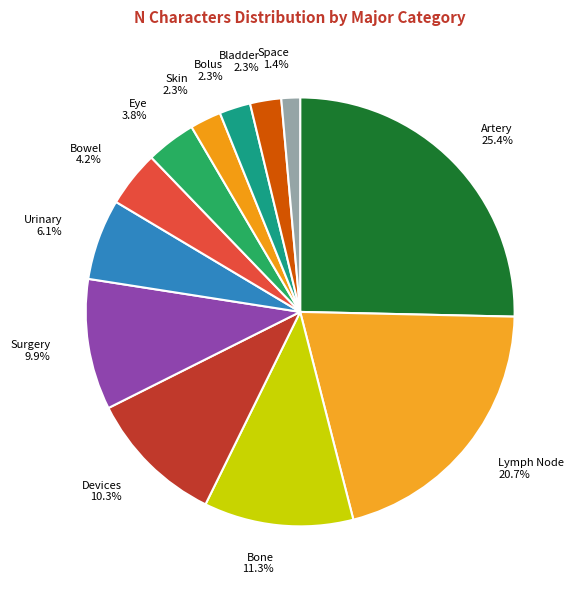

What percentage is NOT represented by Bladder 2.3%?

97.7%